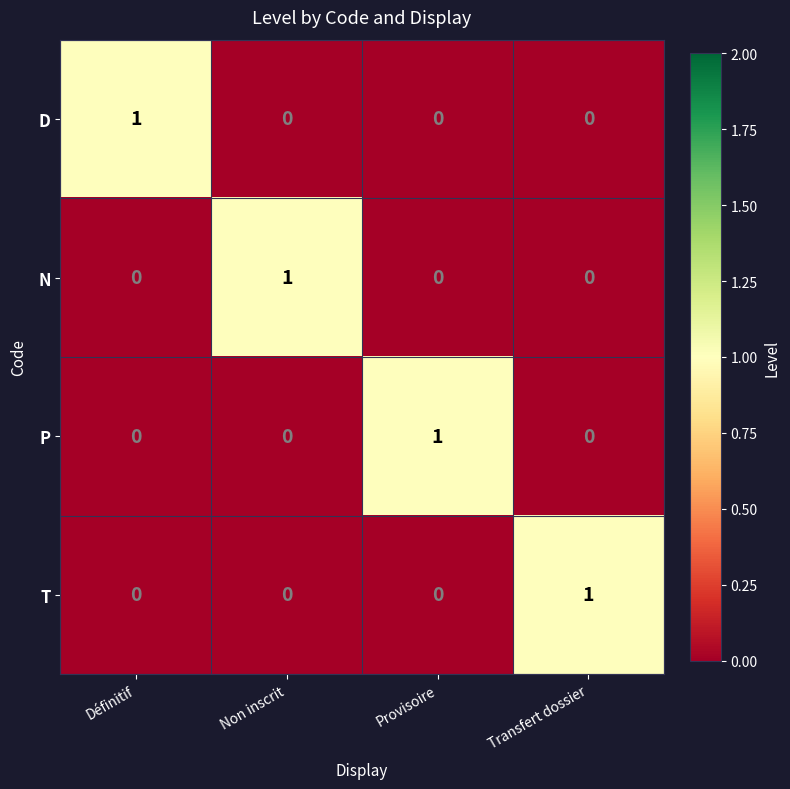

Reading left to right, list all the values displayed in this chart.

D: 1	0	0	0
N: 0	1	0	0
P: 0	0	1	0
T: 0	0	0	1